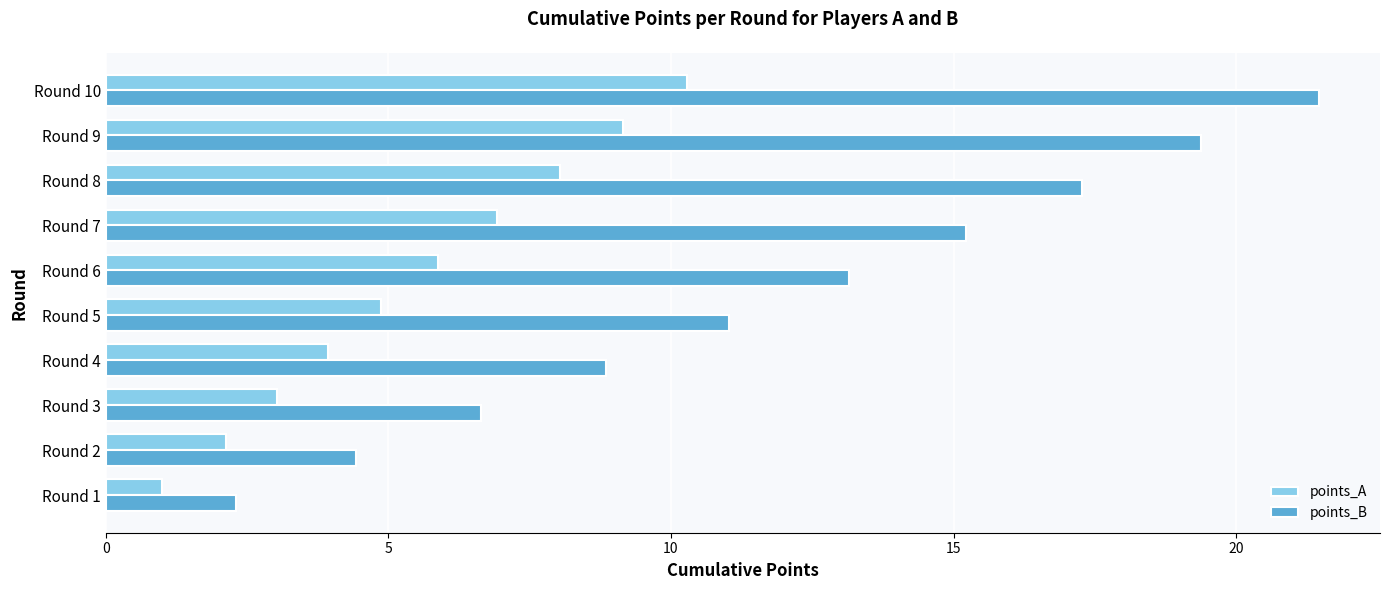

What are all the series names shown in the legend?

points_A, points_B